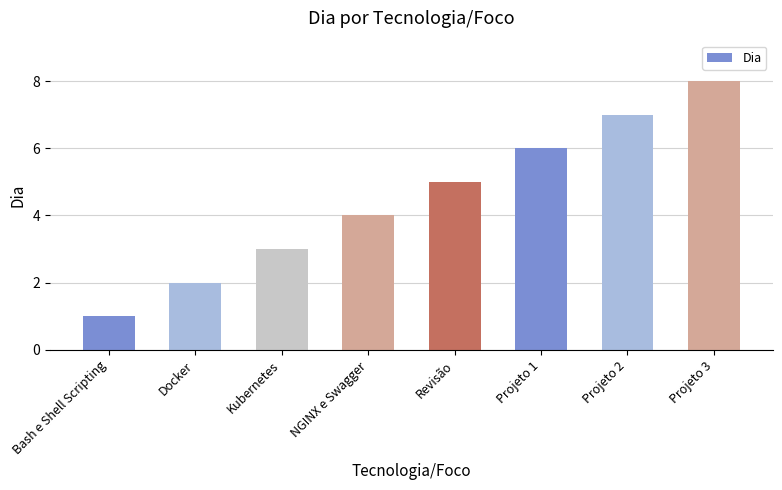

What position from the right is NGINX e Swagger?

5